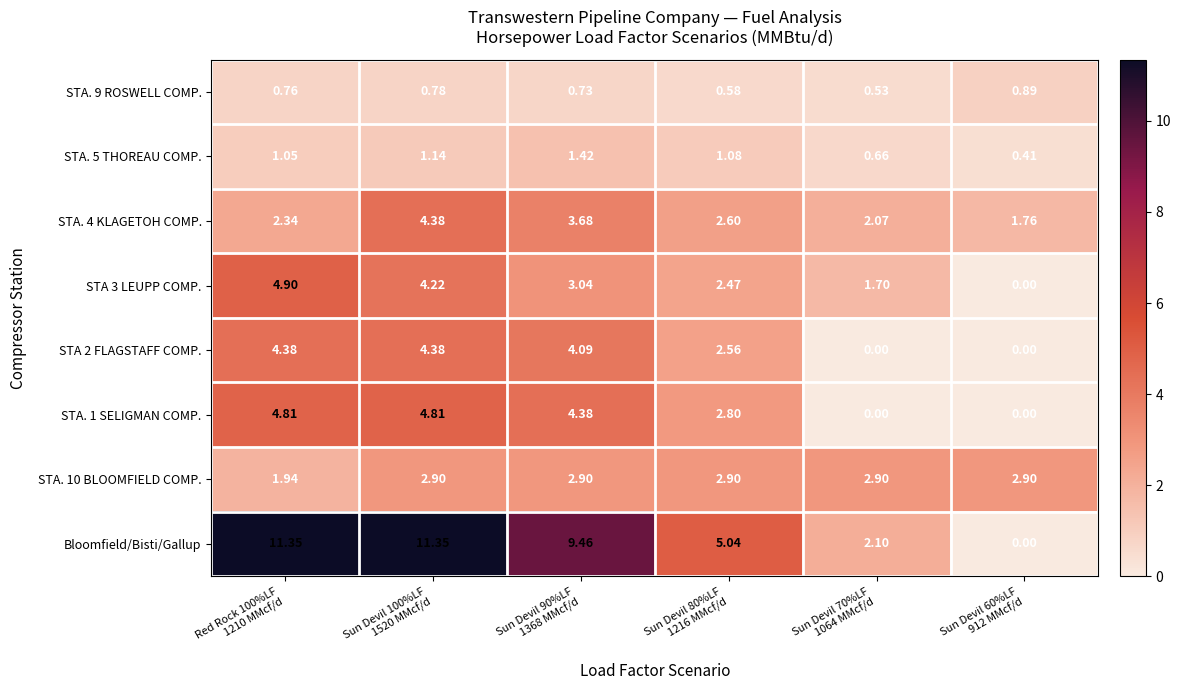

Which series has the widest spread of values?

Bloomfield/Bisti/Gallup